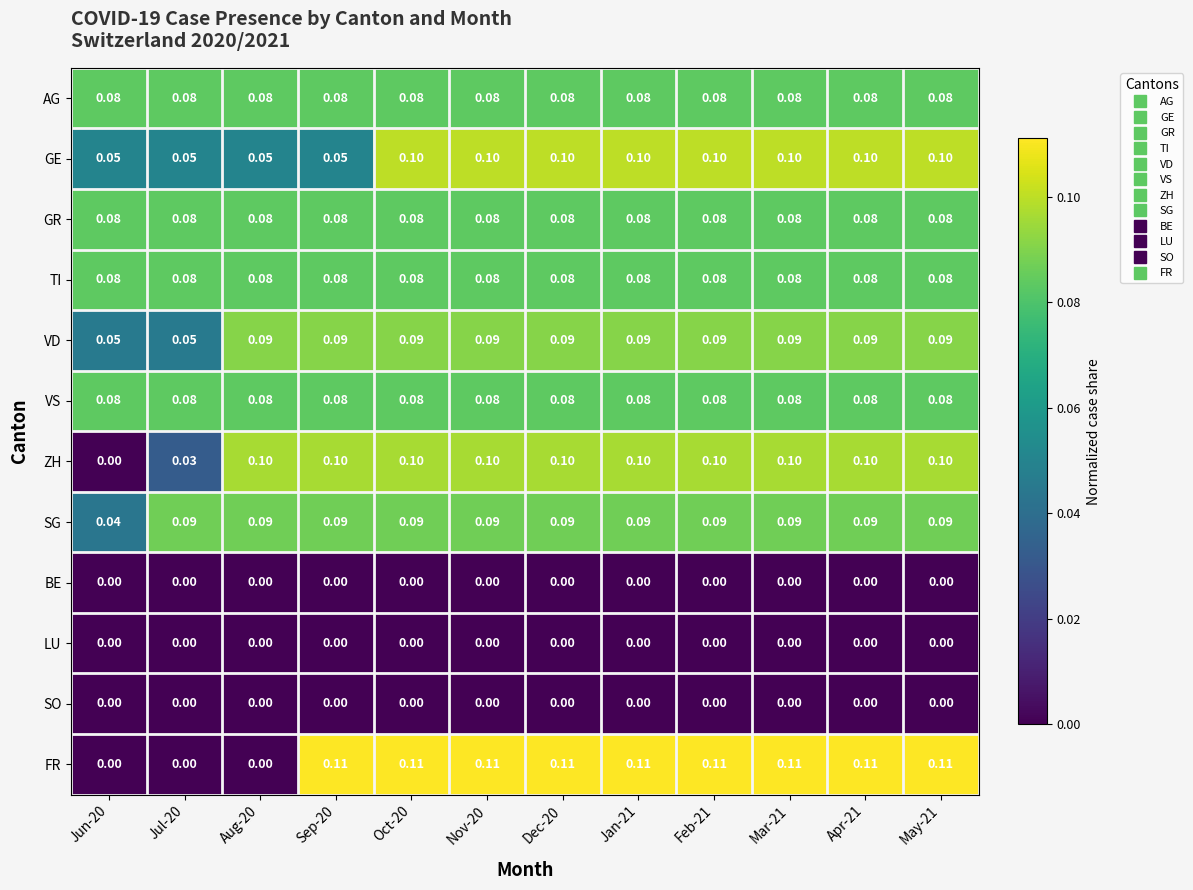

Which series has the widest spread of values?

FR